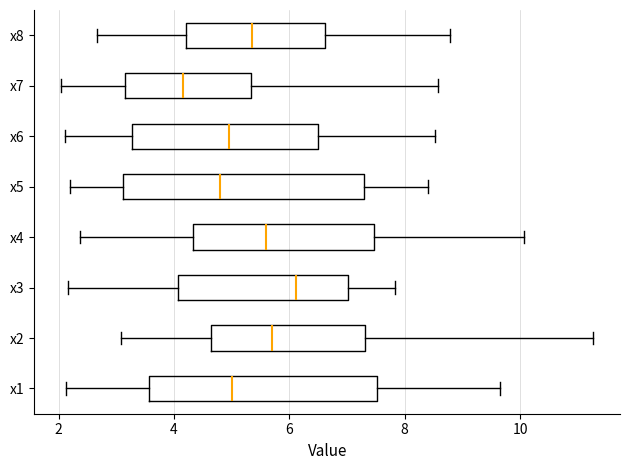

Which box has the furthest to the right median line?

x3